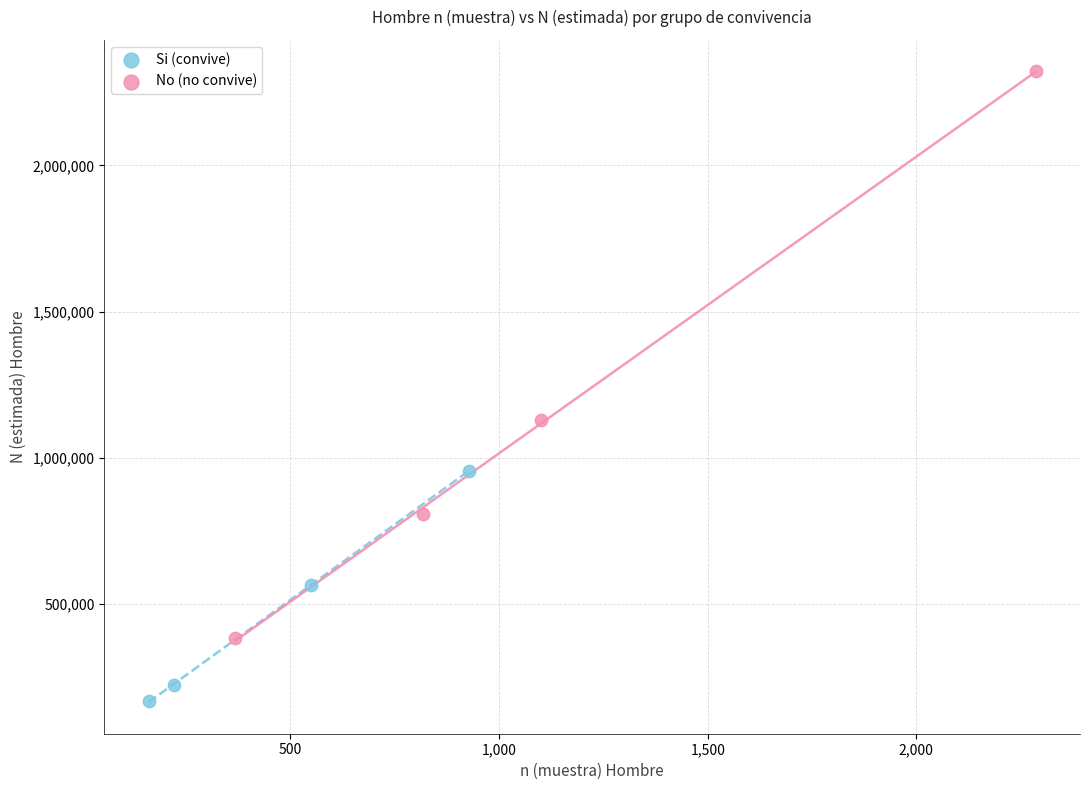

Which series contains the lowest Y value?

Si (convive)